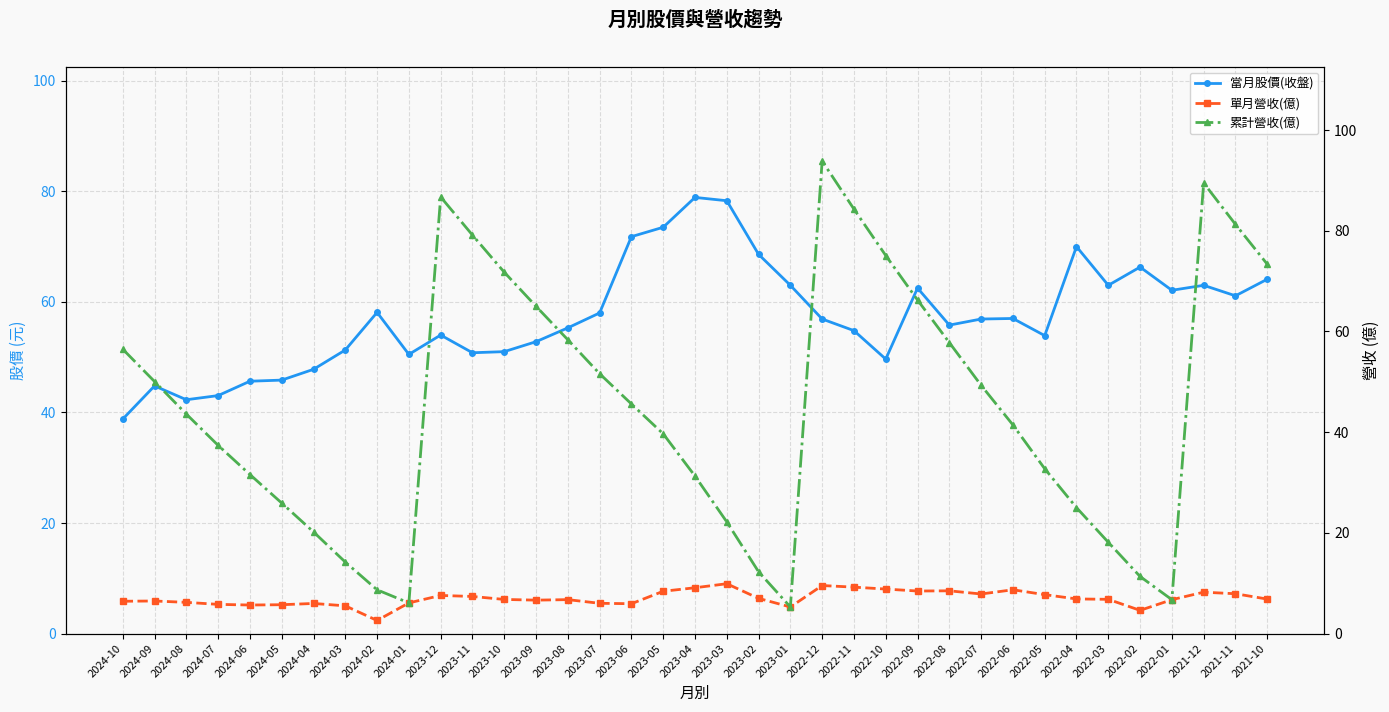

Reading left to right, extract all data points from this chart.

當月股價(收盤): 38.8	44.8	42.3	43.0	45.6	45.9	47.8	51.3	58.1	50.5	54.0	50.8	51.0	52.8	55.3	58.0	71.8	73.5	78.9	78.3	68.6	63.0	56.9	54.8	49.6	62.5	55.8	56.9	57.0	53.9	70.0	63.0	66.3	62.1	63.0	61.1	64.1
單月營收(億): 6.4	6.5	6.2	5.8	5.7	5.7	6.0	5.5	2.6	6.1	7.6	7.4	6.8	6.6	6.7	6.0	5.9	8.4	9.1	9.9	7.0	5.3	9.5	9.2	8.8	8.4	8.5	7.9	8.7	7.7	6.9	6.8	4.6	6.7	8.2	7.9	6.8
累計營收(億): 56.5	50.1	43.6	37.4	31.6	25.9	20.2	14.2	8.7	6.1	86.7	79.1	71.8	65.0	58.4	51.6	45.6	39.7	31.3	22.2	12.3	5.3	93.8	84.3	75.1	66.2	57.8	49.3	41.4	32.7	25.0	18.1	11.3	6.7	89.5	81.3	73.4